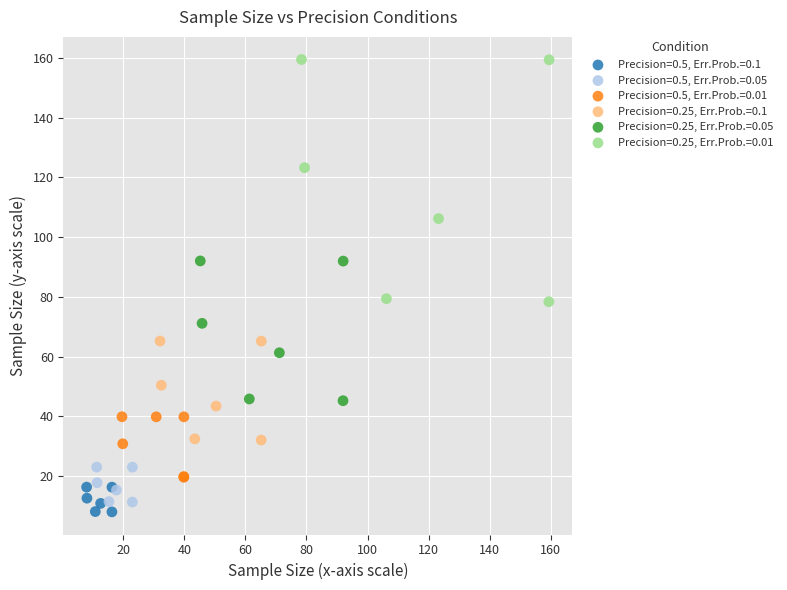

What are all the series names shown in the legend?

Precision=0.5, Err.Prob.=0.1, Precision=0.5, Err.Prob.=0.05, Precision=0.5, Err.Prob.=0.01, Precision=0.25, Err.Prob.=0.1, Precision=0.25, Err.Prob.=0.05, Precision=0.25, Err.Prob.=0.01